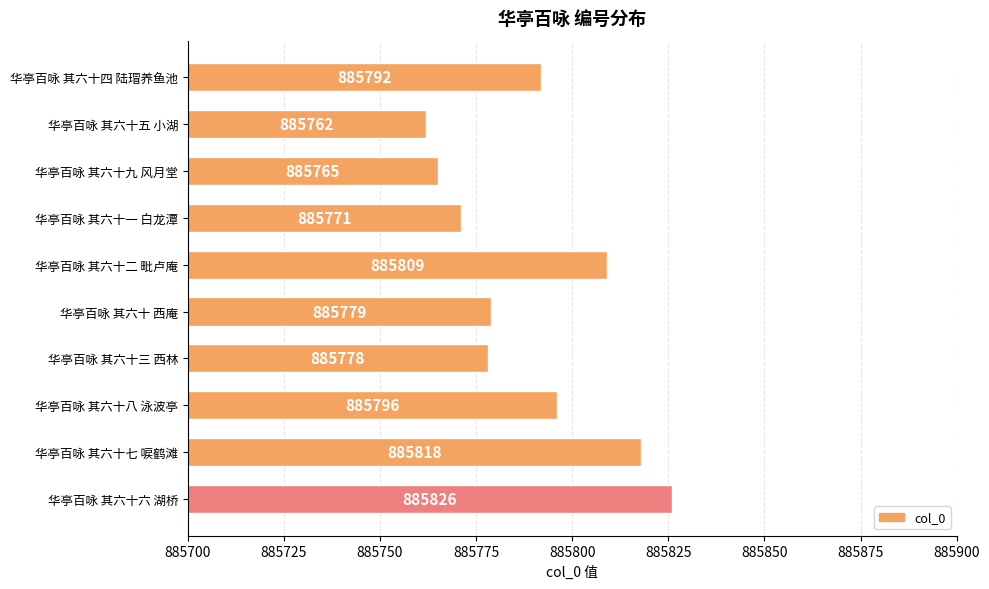

How many bars are there in total?

10